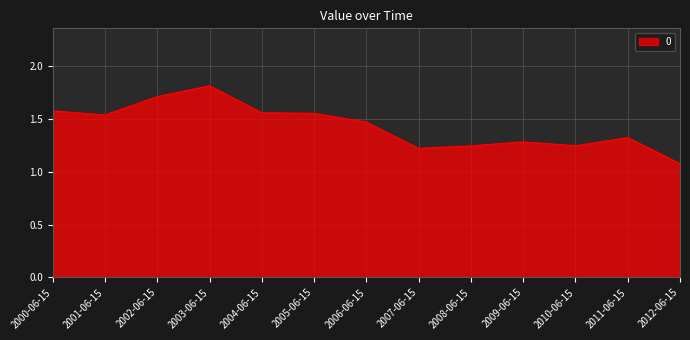

What position from the right is 2002-06-15?

11